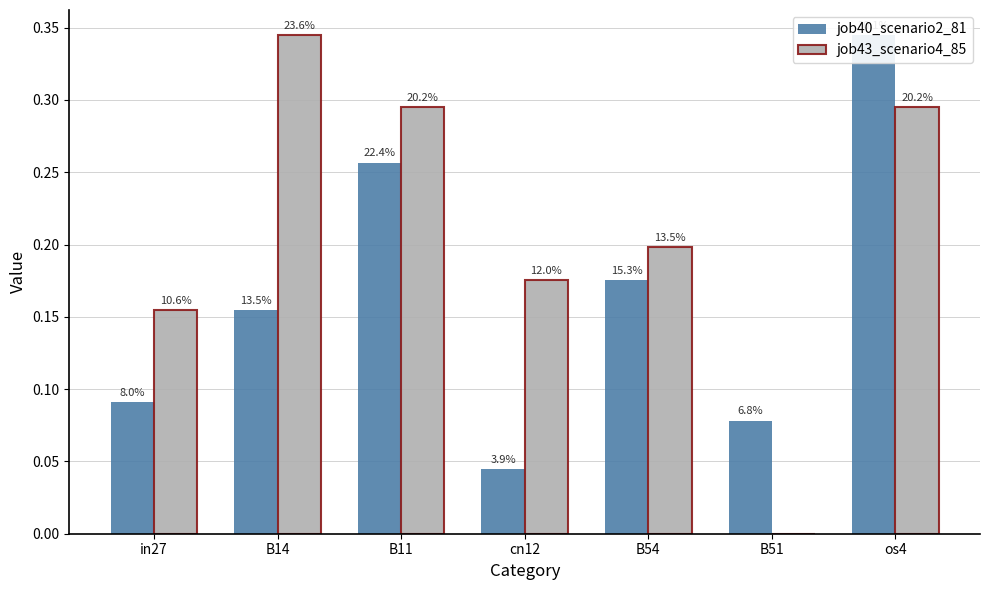

List the labels in order of job43_scenario4_85 value, smallest first.

B51, in27, cn12, B54, B11, os4, B14